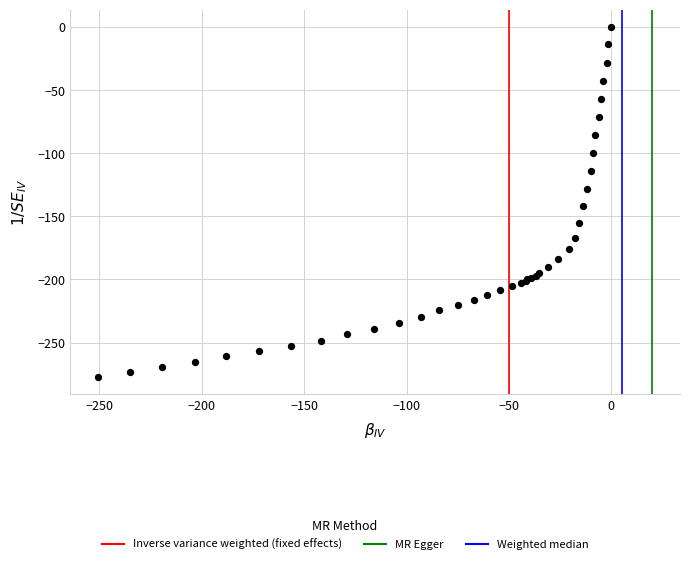

What Y value in the scatter plot is closest to -138?

-141.8